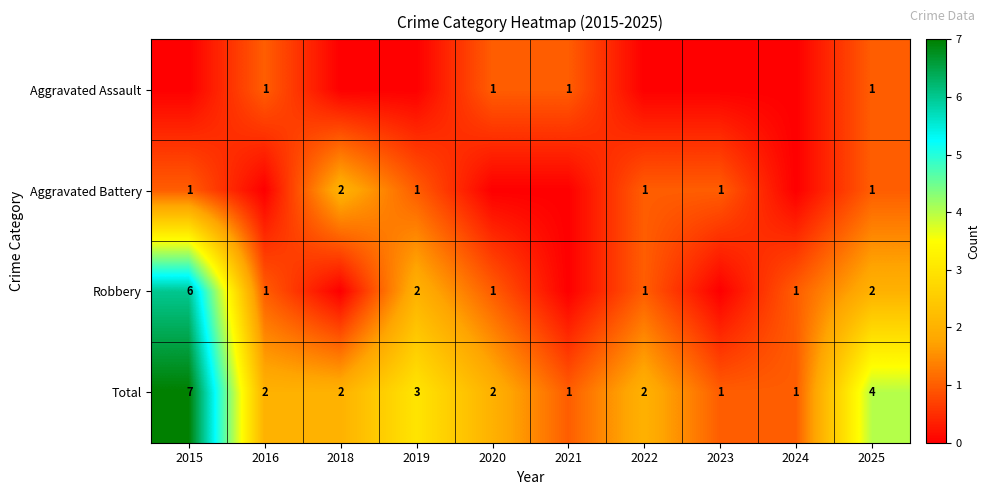

What is the difference between the maximum and second lowest values in the Total series?

6